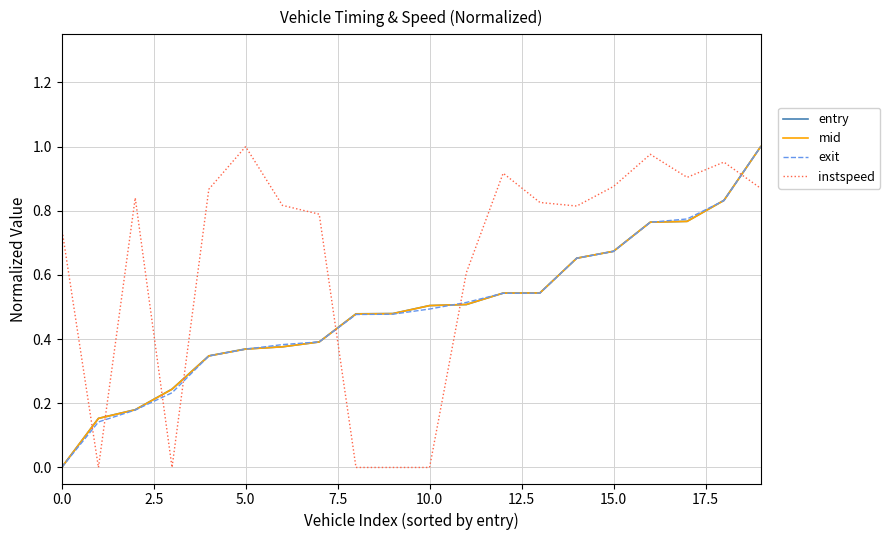

True or false: instspeed and mid intersect in this chart.

True